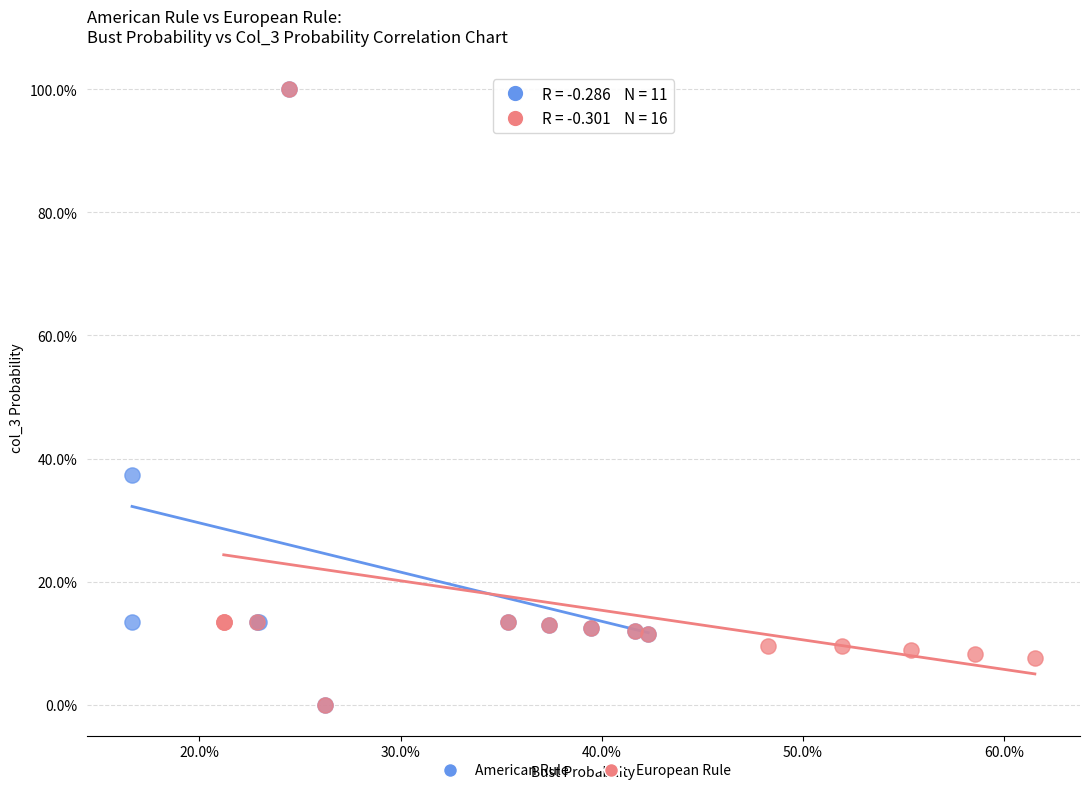

What are all the series names shown in the legend?

American Rule, European Rule